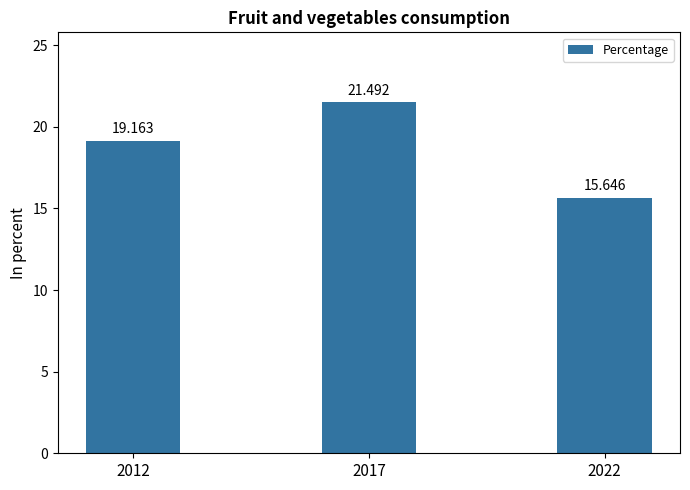

What is the change in value from 2012 to 2017?

+2.3